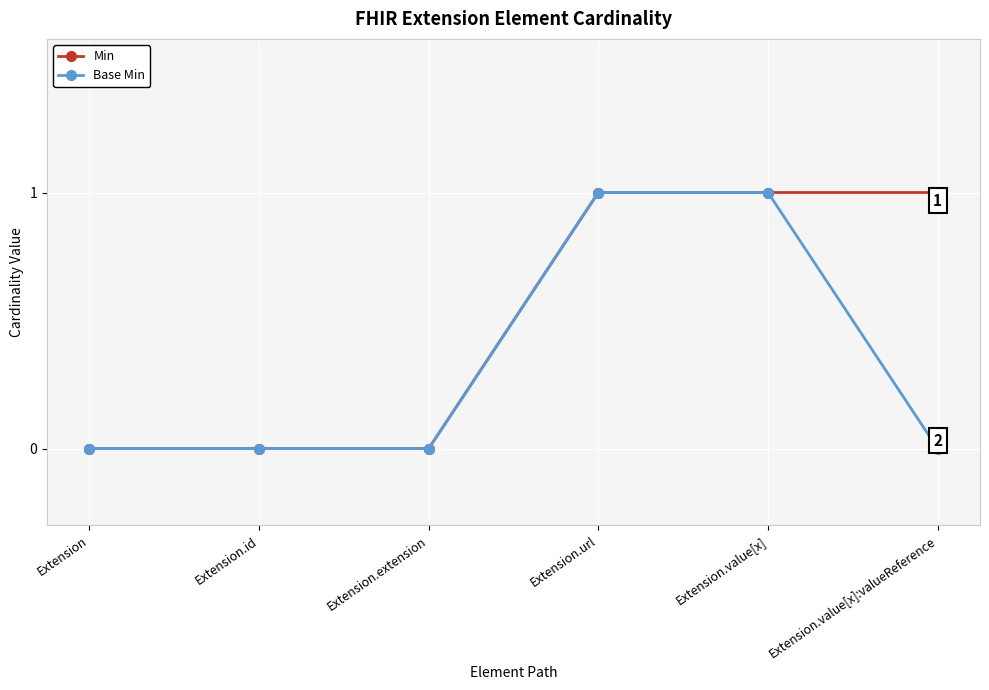

Which series has the largest total across all categories?

Min